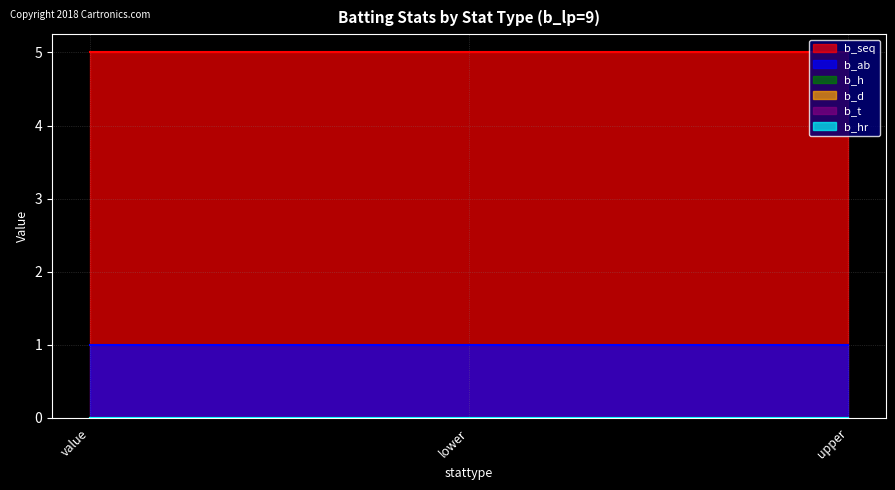

Reading left to right, what are all the values shown in this chart?

b_seq: value=5	lower=5	upper=5
b_ab: value=1	lower=1	upper=1
b_h: value=0	lower=0	upper=0
b_d: value=0	lower=0	upper=0
b_t: value=0	lower=0	upper=0
b_hr: value=0	lower=0	upper=0